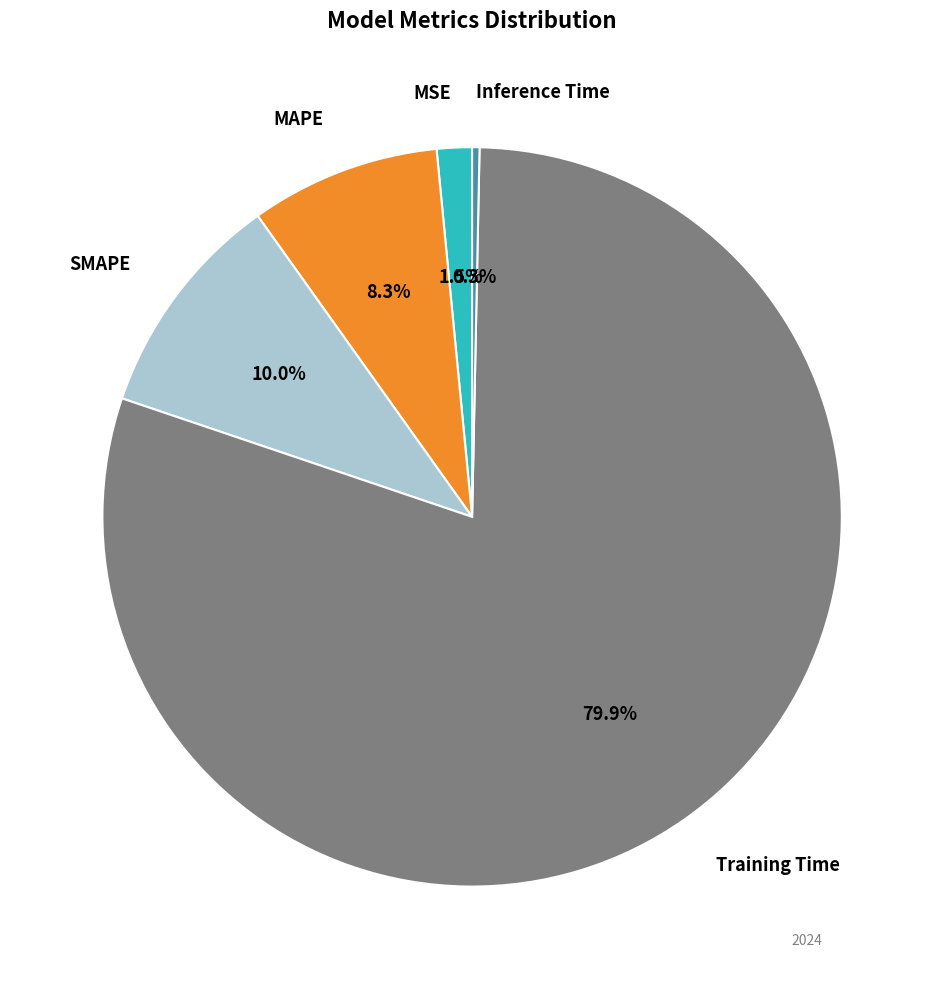

To the nearest percent, what is the average slice percentage?

20%